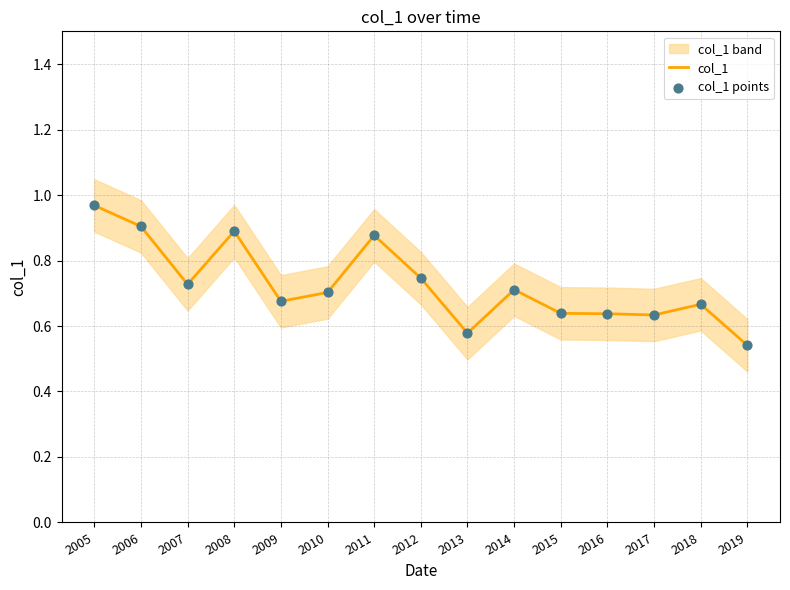

The value of col_1 at 2017 is 1.0. True or false?

False